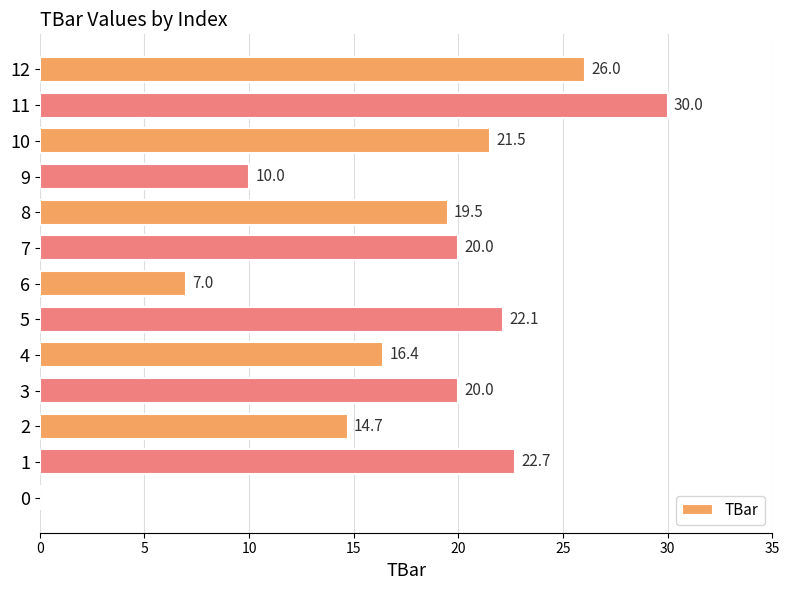

What is the approximate value at 9?

10.0